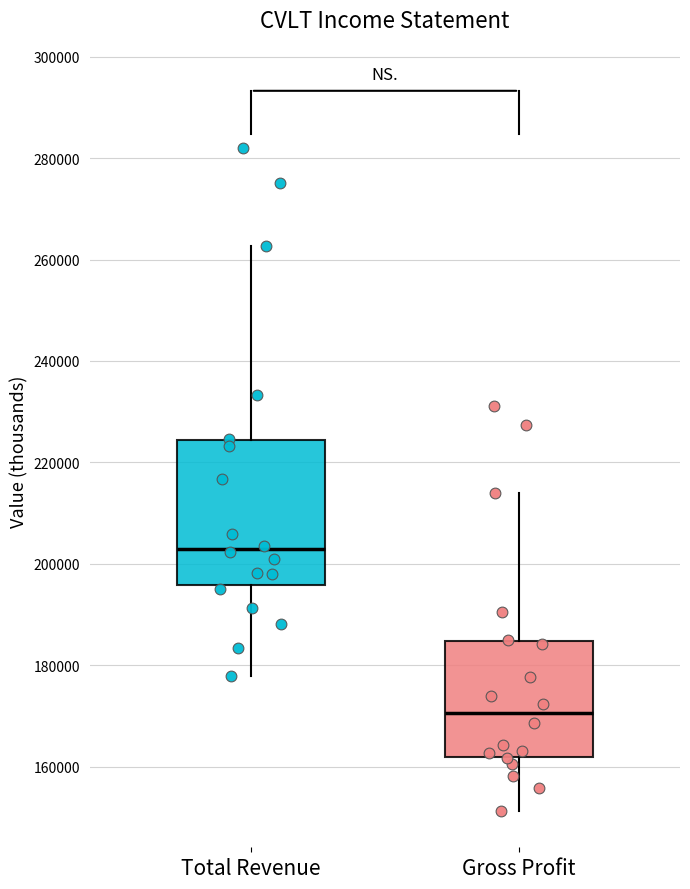

Where does the upper whisker of the box for Gross Profit end on the y-axis? The values are not printed on the chart, so give them approximately, as read against the axis.

214000